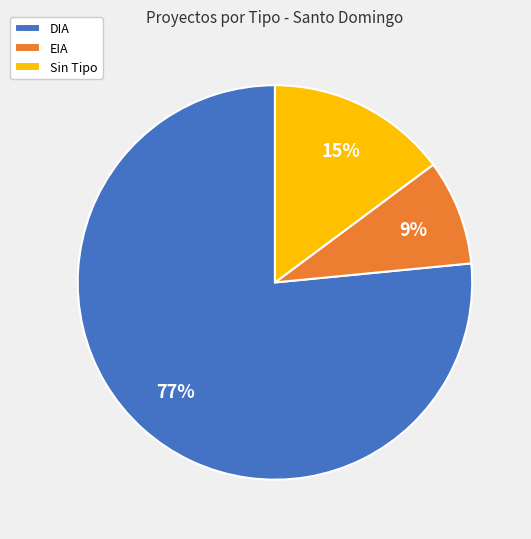

To the nearest percent, what is the average slice percentage?

33%